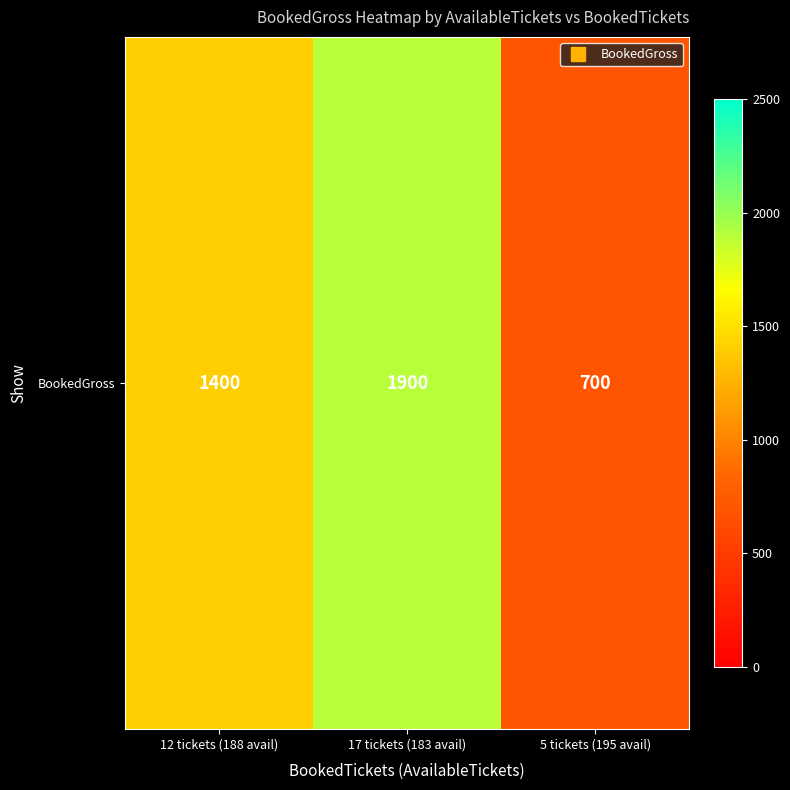

List the labels in order of value, smallest first.

5 tickets (195 avail), 12 tickets (188 avail), 17 tickets (183 avail)